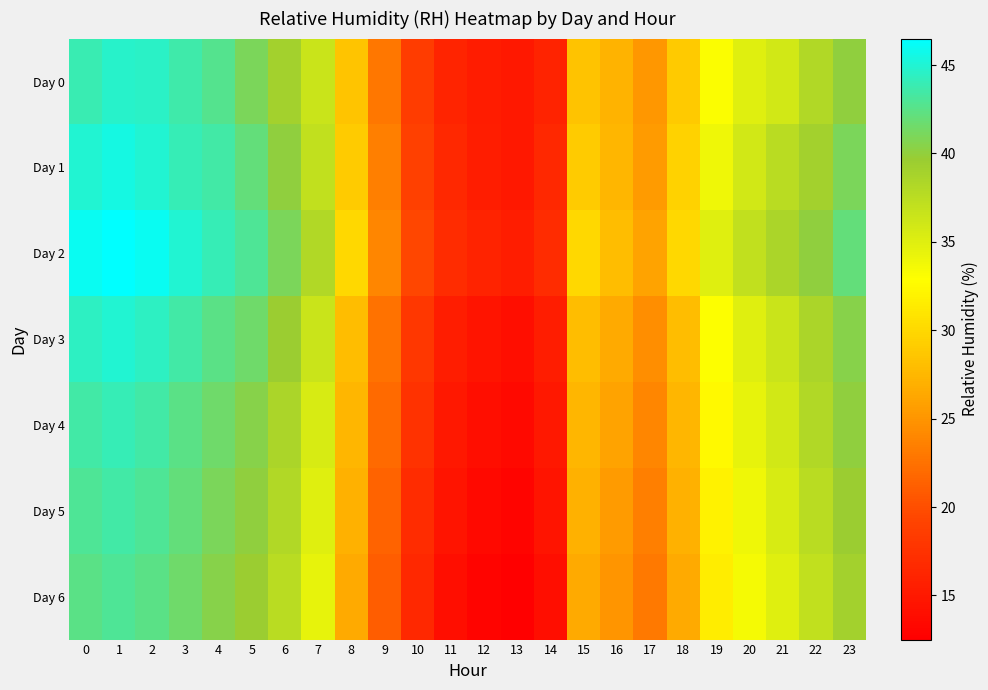

Which has a higher value, 11 or 12?

11